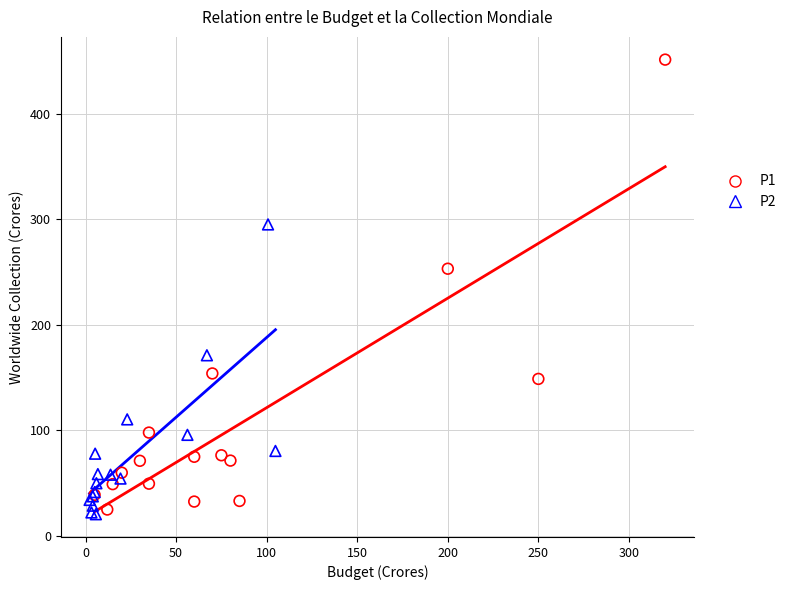

Which series has the widest spread of Y values?

P1